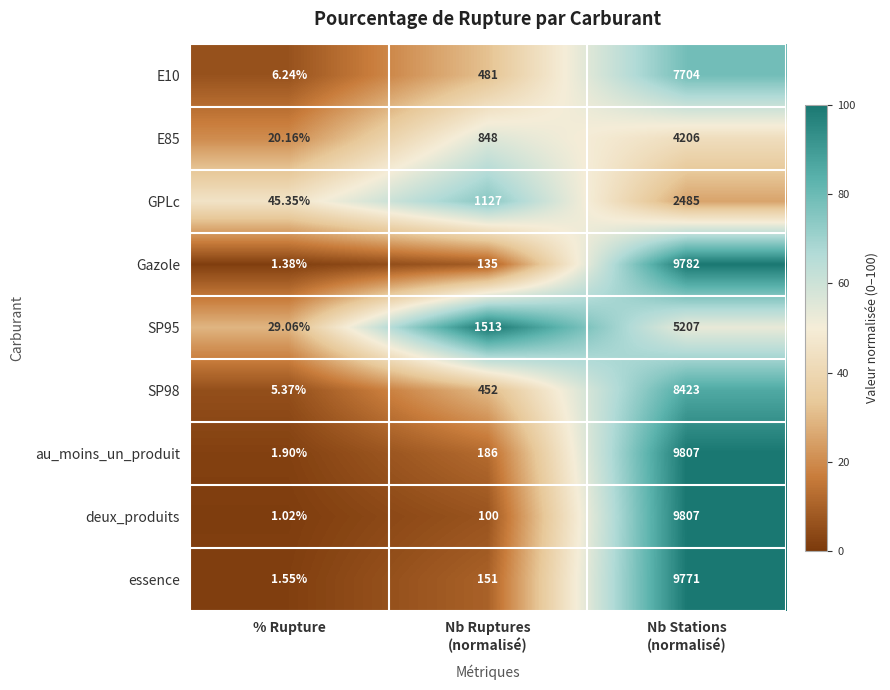

Which series has the largest total across all categories?

au_moins_un_produit